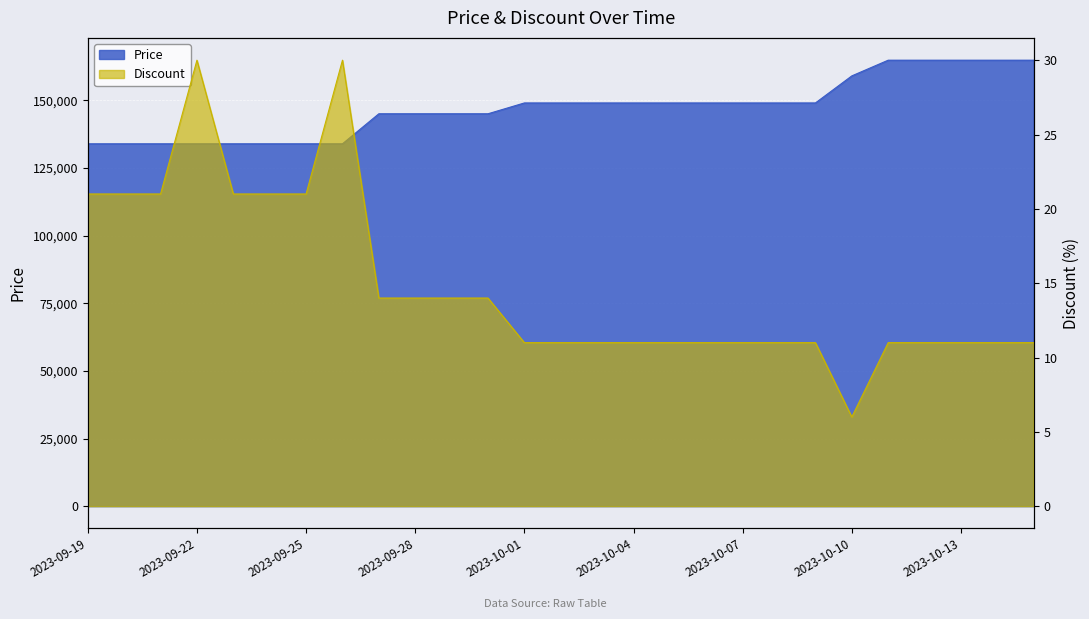

What is the average value of the Discount series?

15